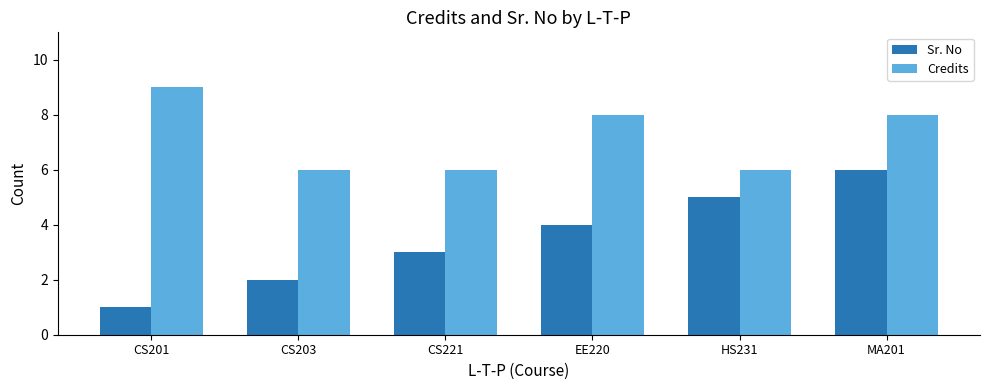

Rank the series by their average value, from highest to lowest.

Credits, Sr. No